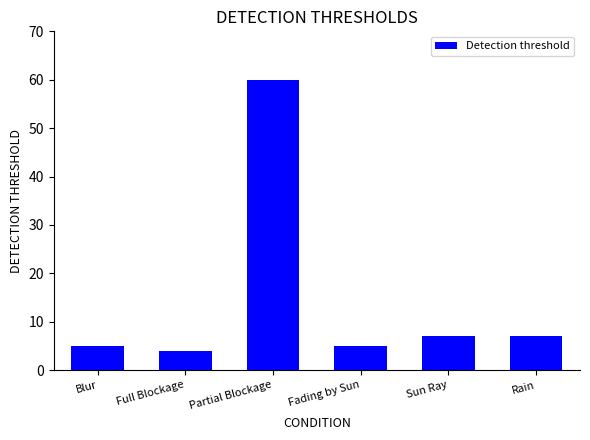

How many bars are there in total?

6